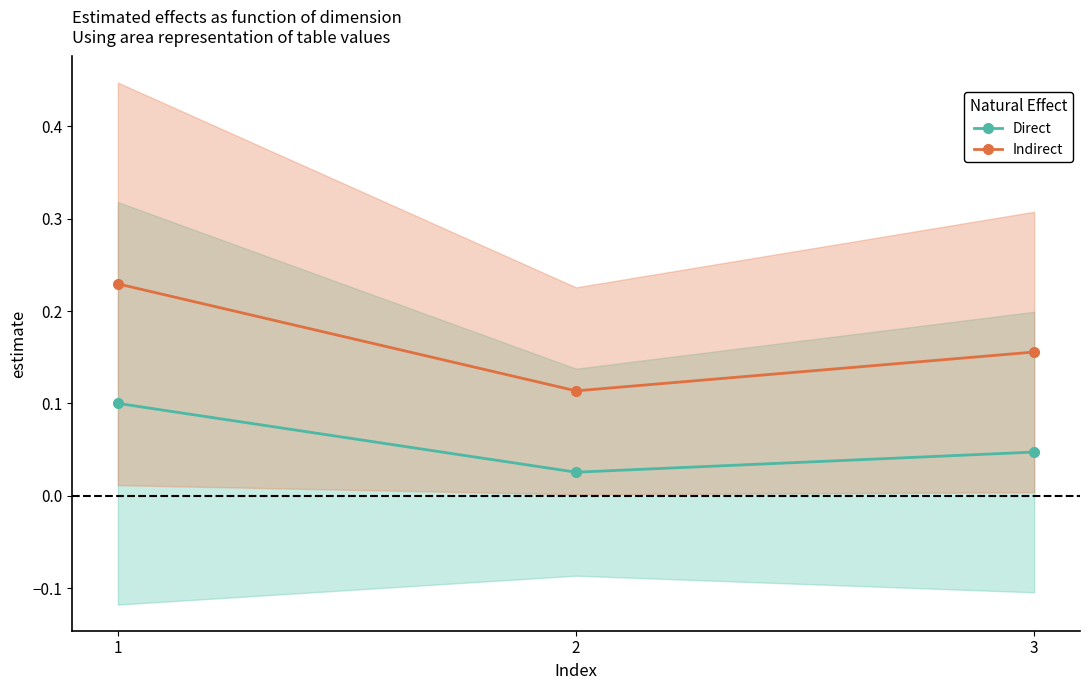

How many lines are shown in the chart?

2